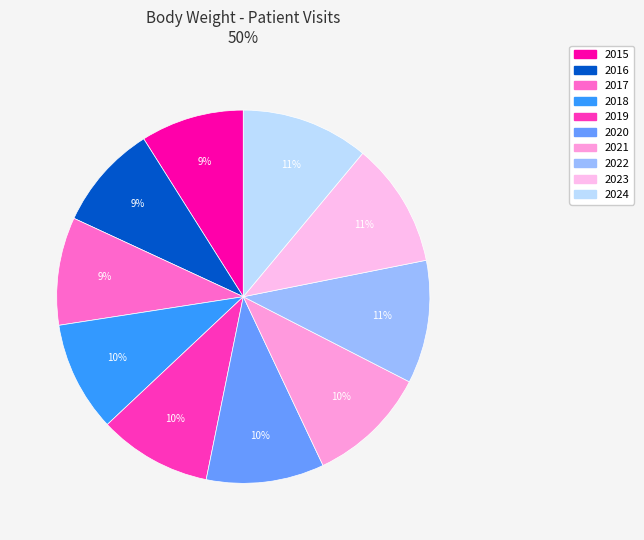

How many slices are in this pie chart?

10